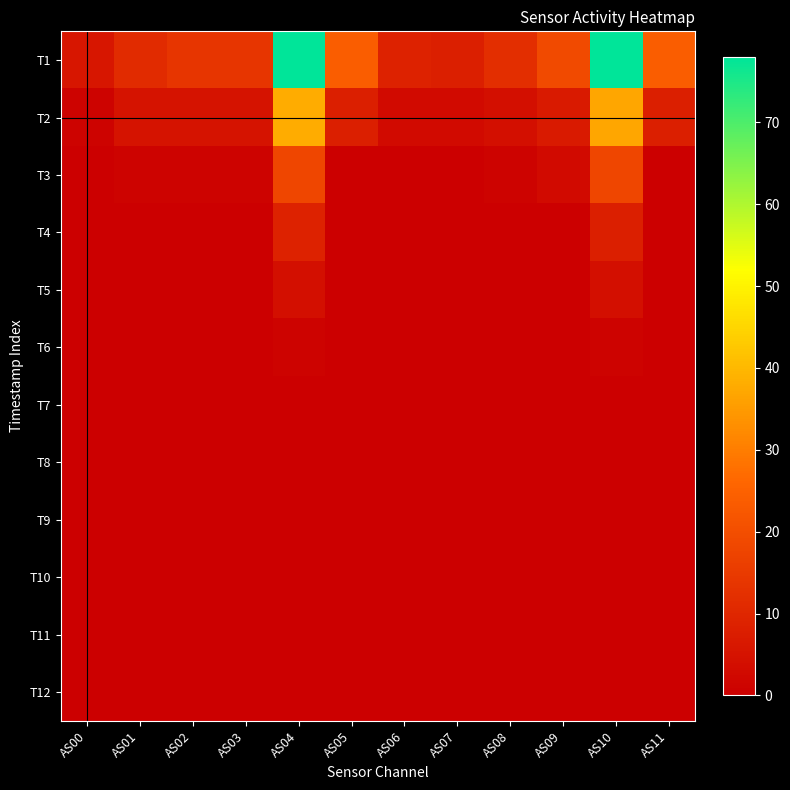

What is the greatest value displayed?

78